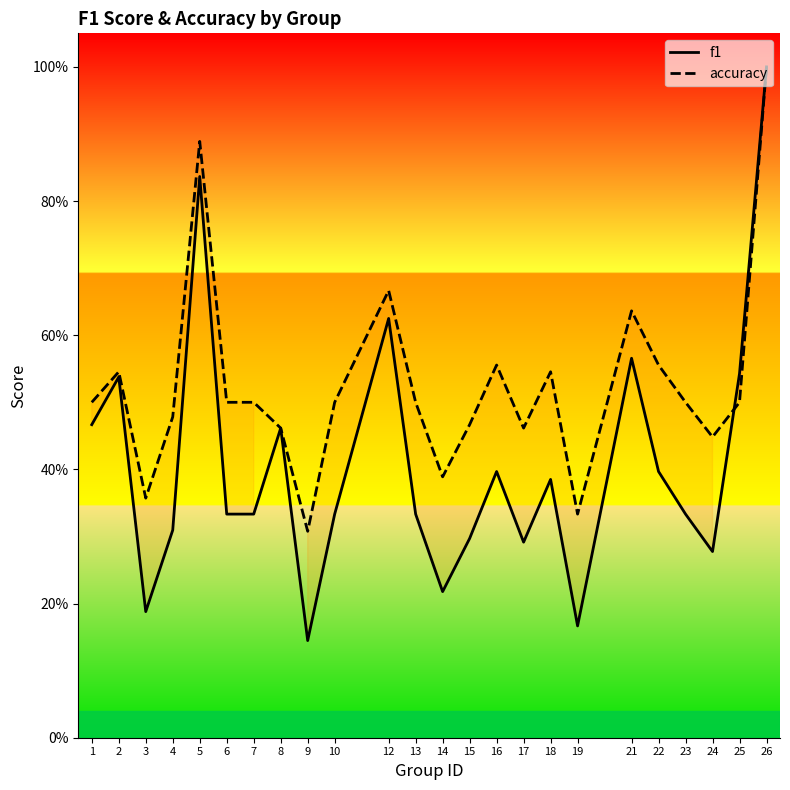

True or false: f1 has a value of 0.3 at 6.

True